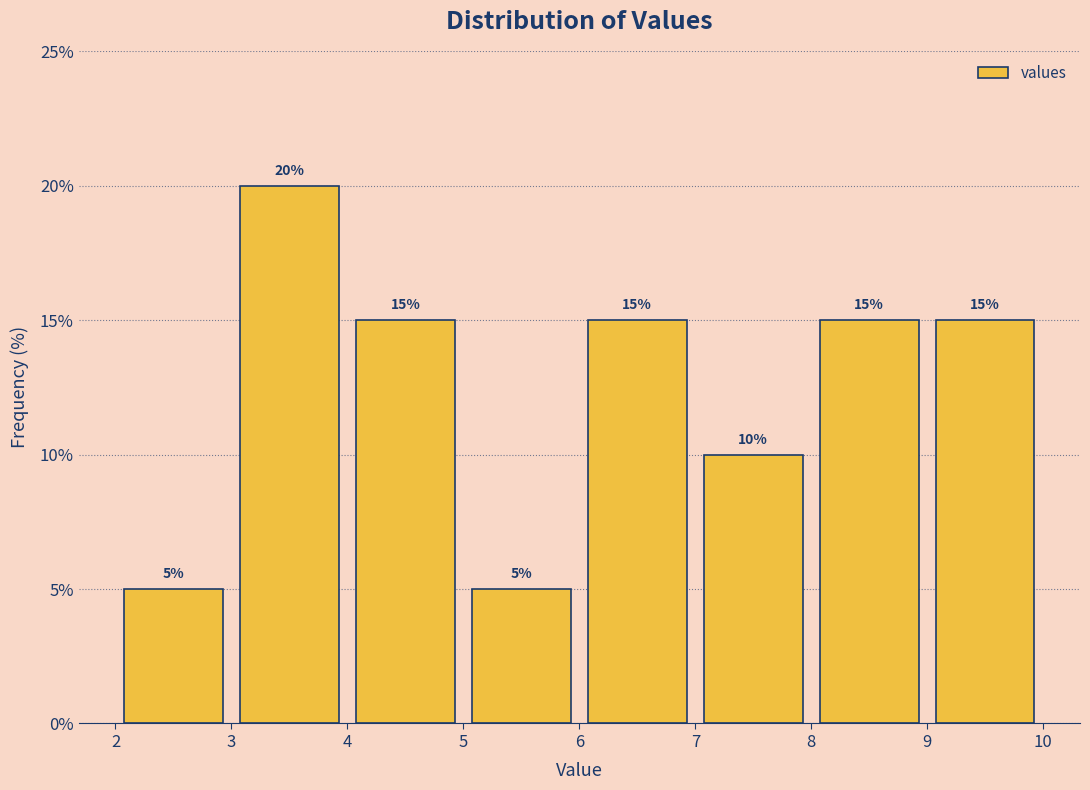

Reading left to right, list every bar in this chart as the range it spans on the x-axis followed by its height.

2 to 3: 5
3 to 4: 20
4 to 5: 15
5 to 6: 5
6 to 7: 15
7 to 8: 10
8 to 9: 15
9 to 10: 15